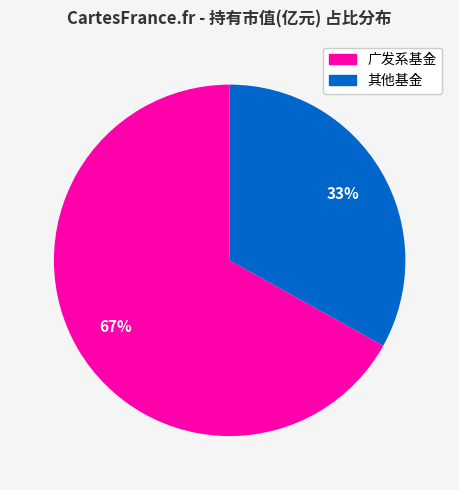

Is there any slice that represents more than half of the pie?

Yes